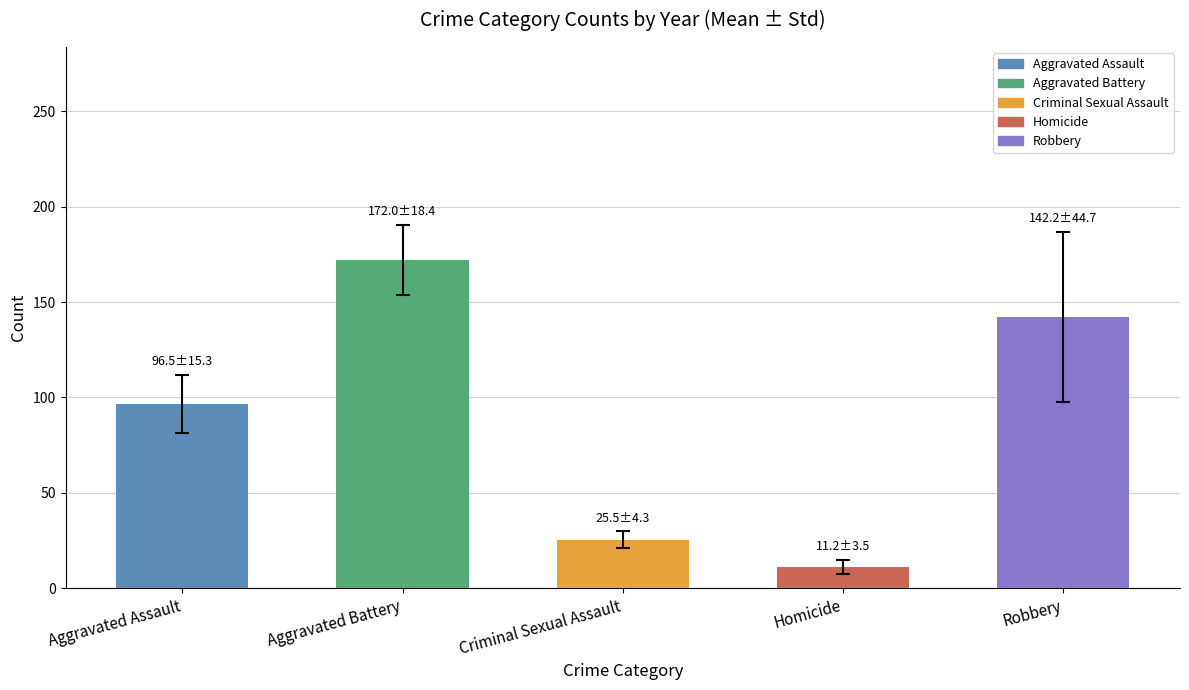

What is the average value?

89.5